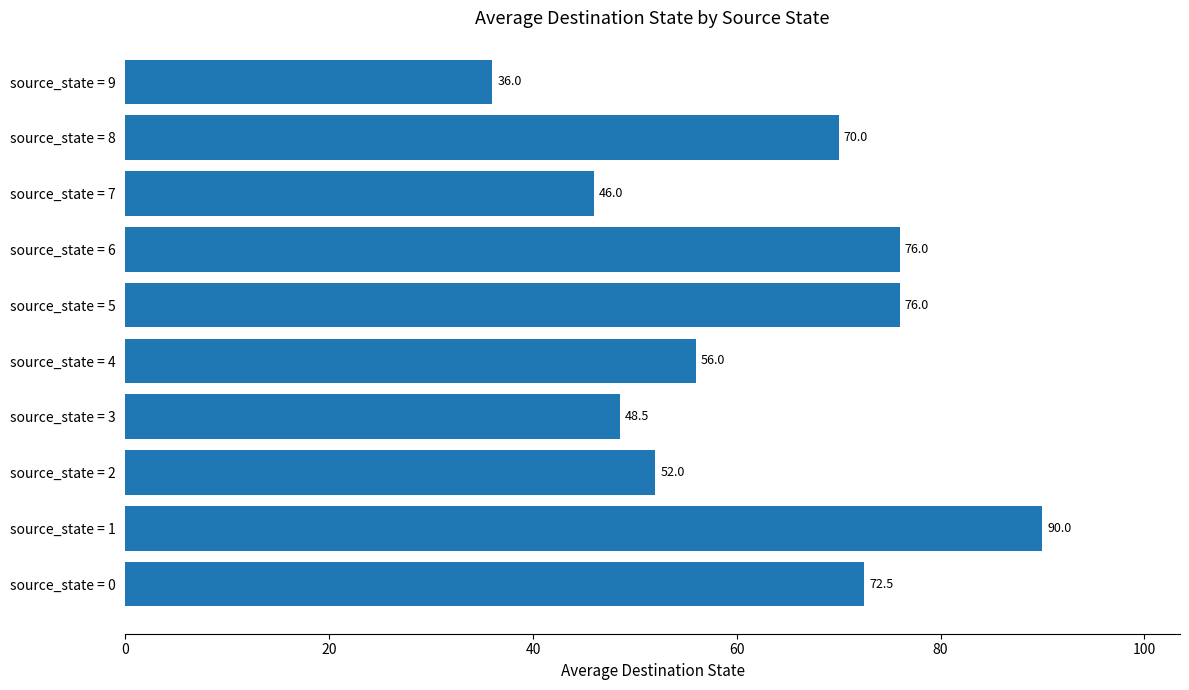

How many distinct data groups are displayed?

1